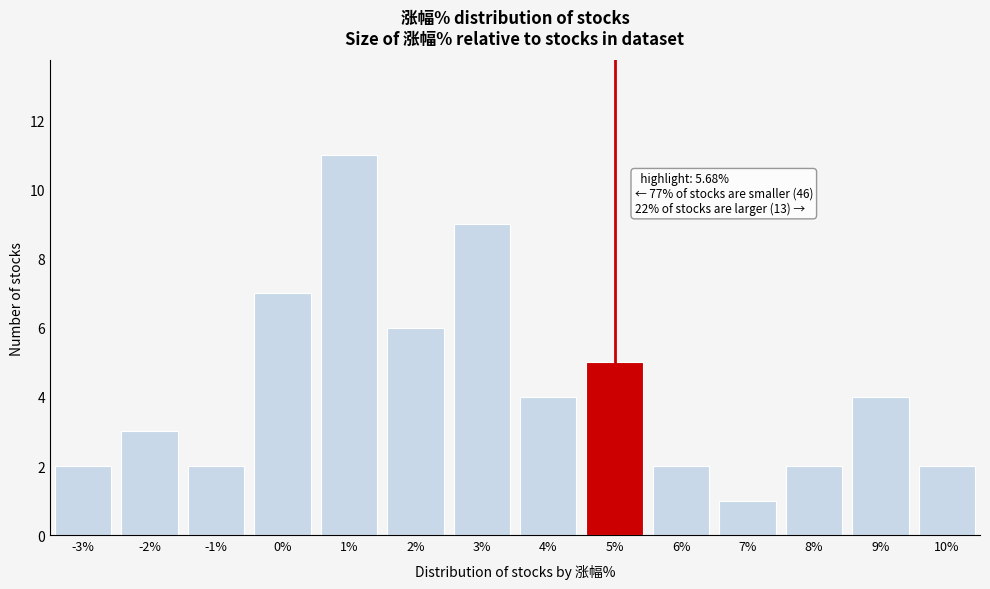

Reading left to right, transcribe all the data shown in this chart.

2	3	2	7	11	6	9	4	5	2	1	2	4	2